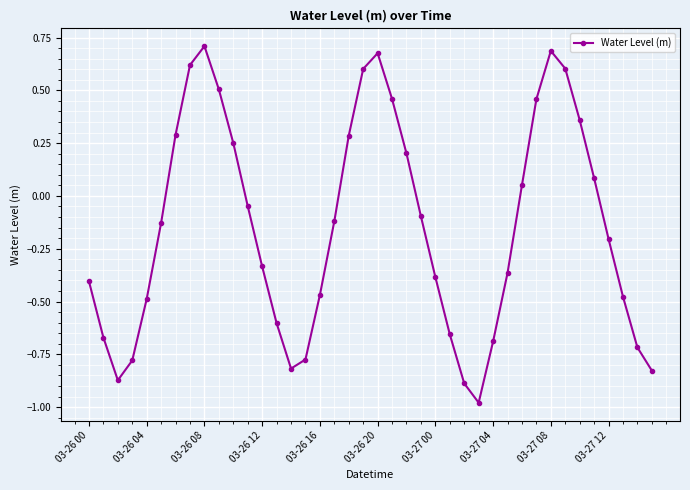

How many negative values are there?

24